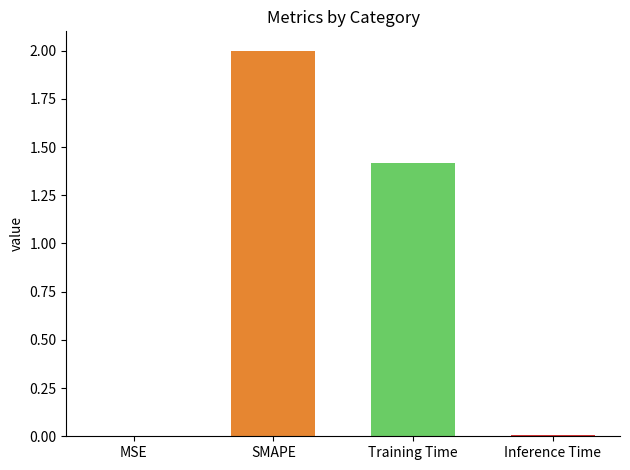

Reading left to right, list all the values displayed in this chart.

MSE=0.0	SMAPE=2.0	Training Time=1.4	Inference Time=0.0